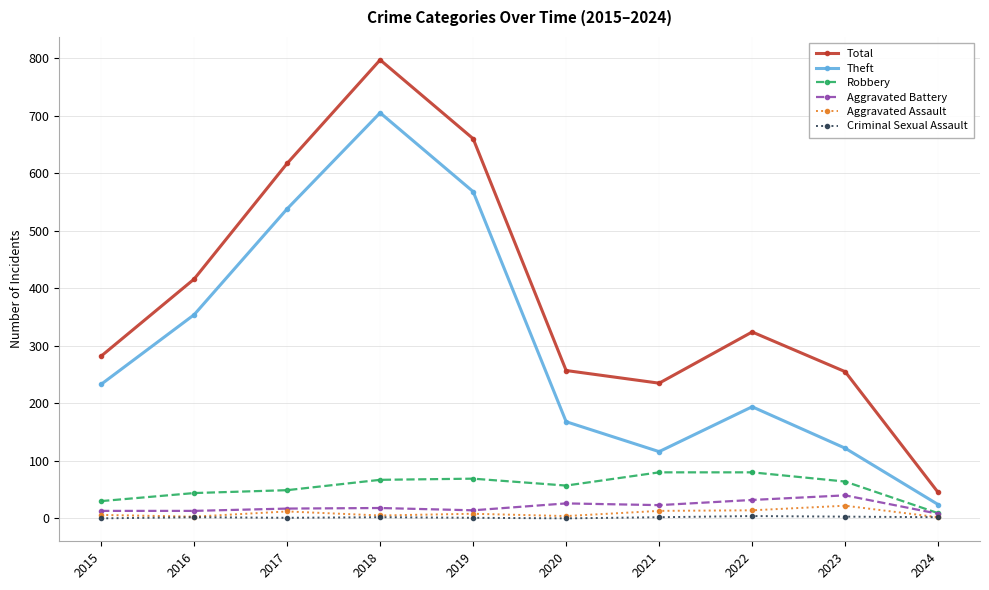

Which series has the largest range (max minus min)?

Total